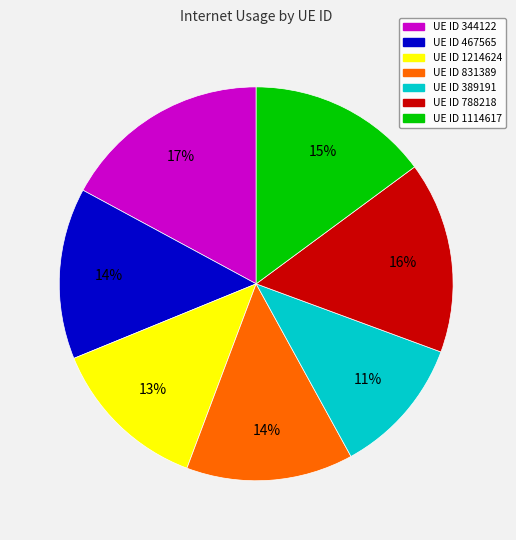

To the nearest percent, what is the difference between the largest and smallest slice percentages?

6%